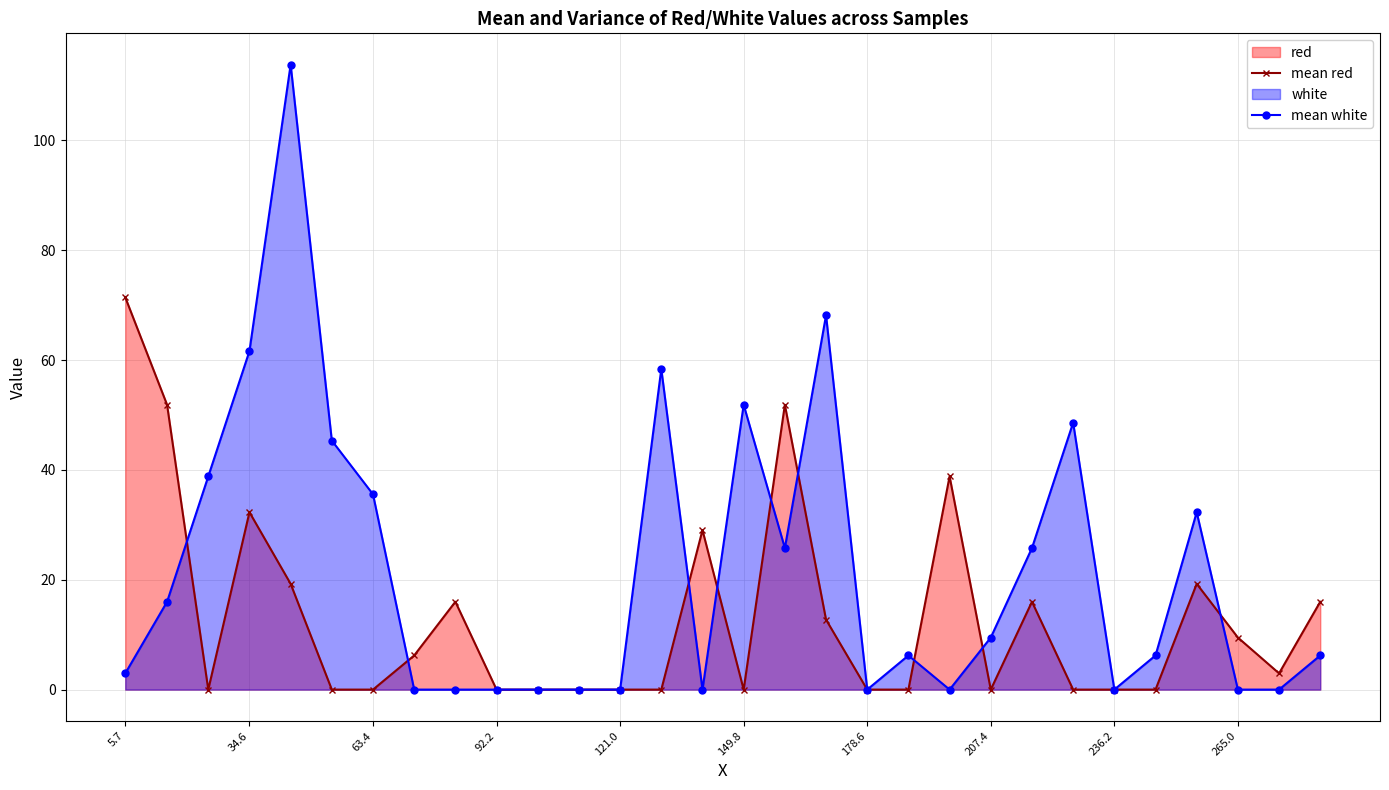

At how many categories does at least one series exceed 41?

10